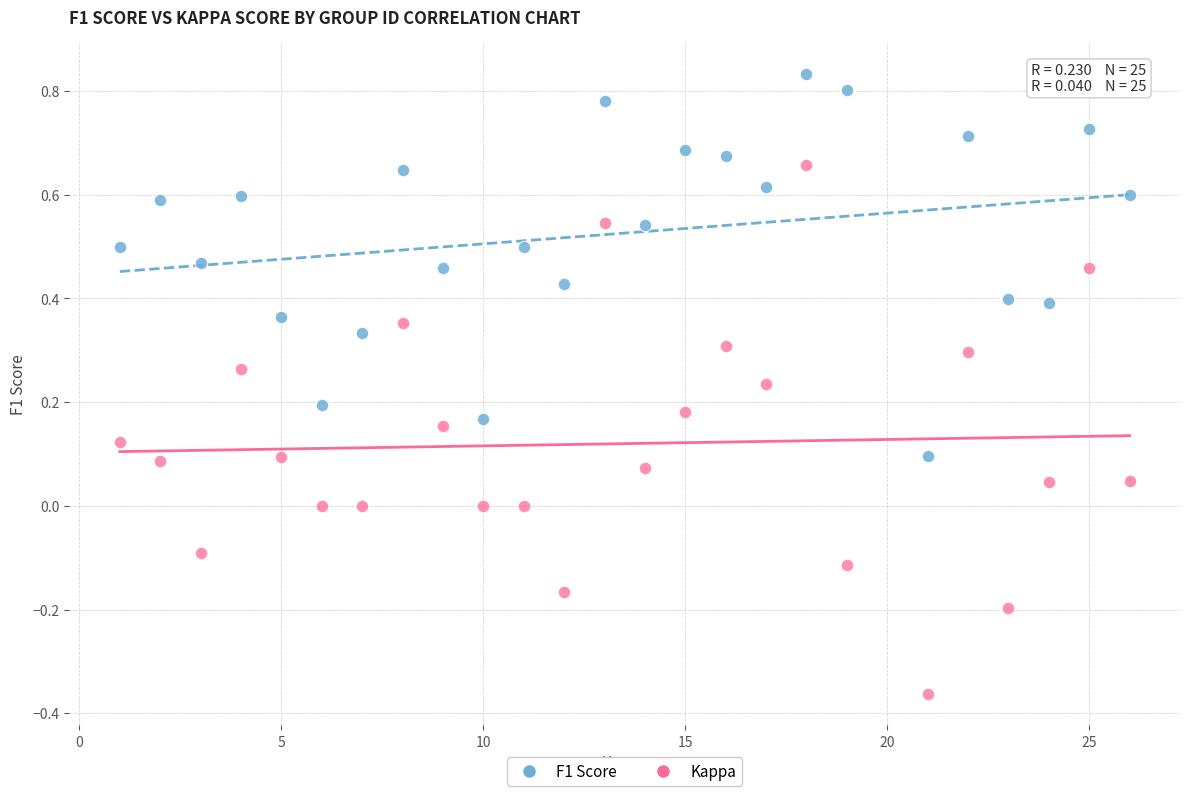

Across all data points, what is the range of X values (max minus min)?

25.0